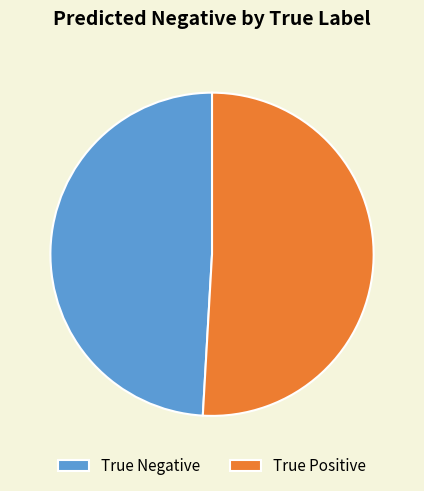

What is the ratio of the value at True Negative to the value at True Positive?

1.0